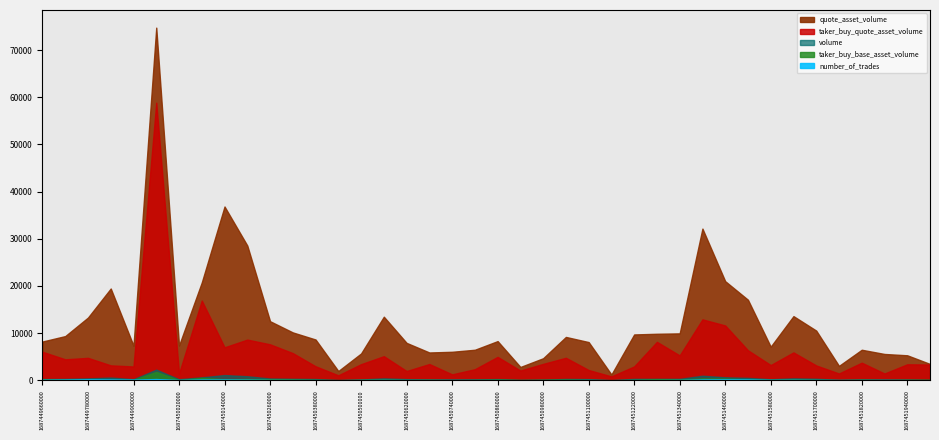

What is the value of the taker_buy_quote_asset_volume point at the 30th from the left?

12911.4